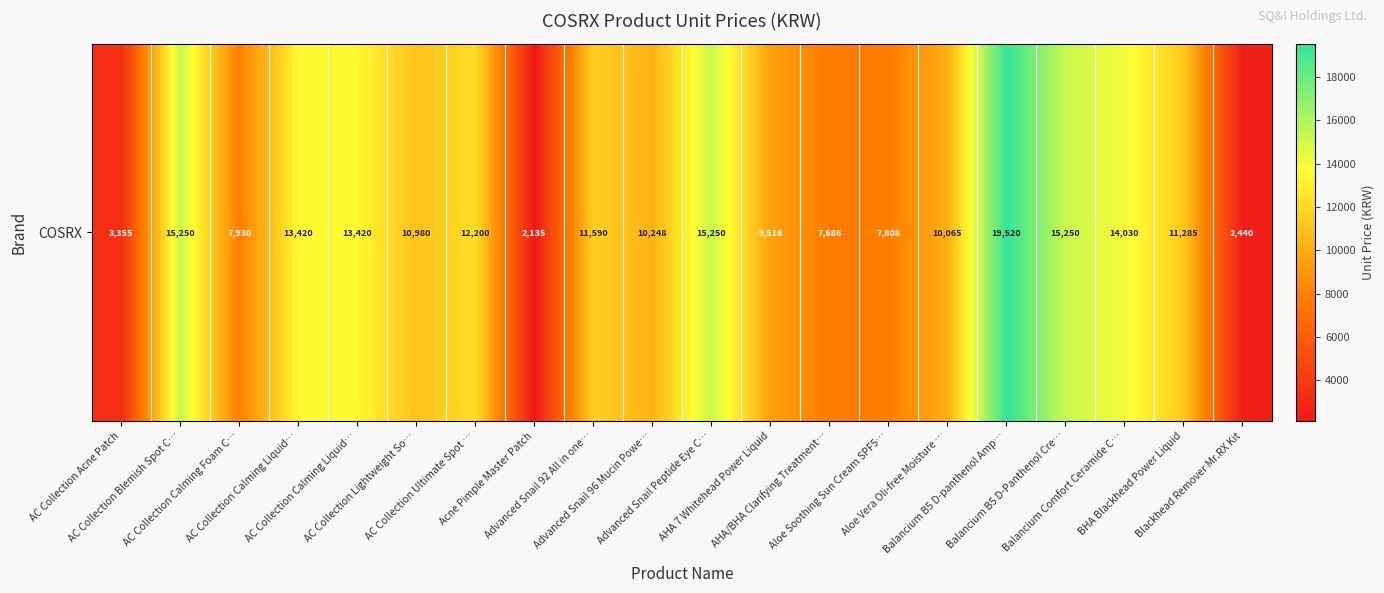

What is the difference between the maximum and second lowest values?

17080